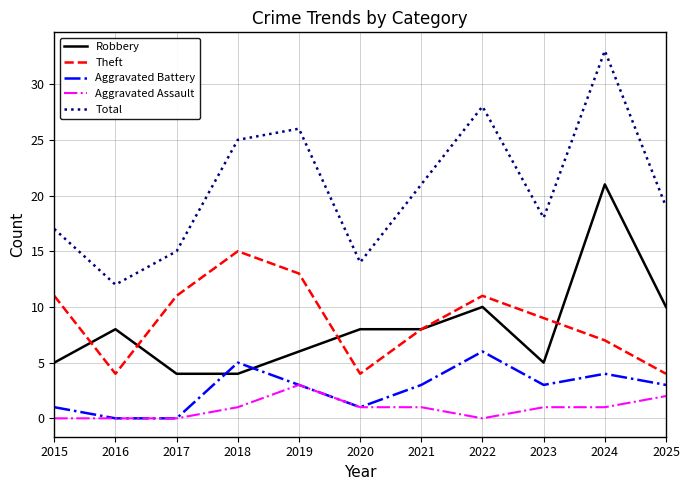

Which series has the largest range (max minus min)?

Total